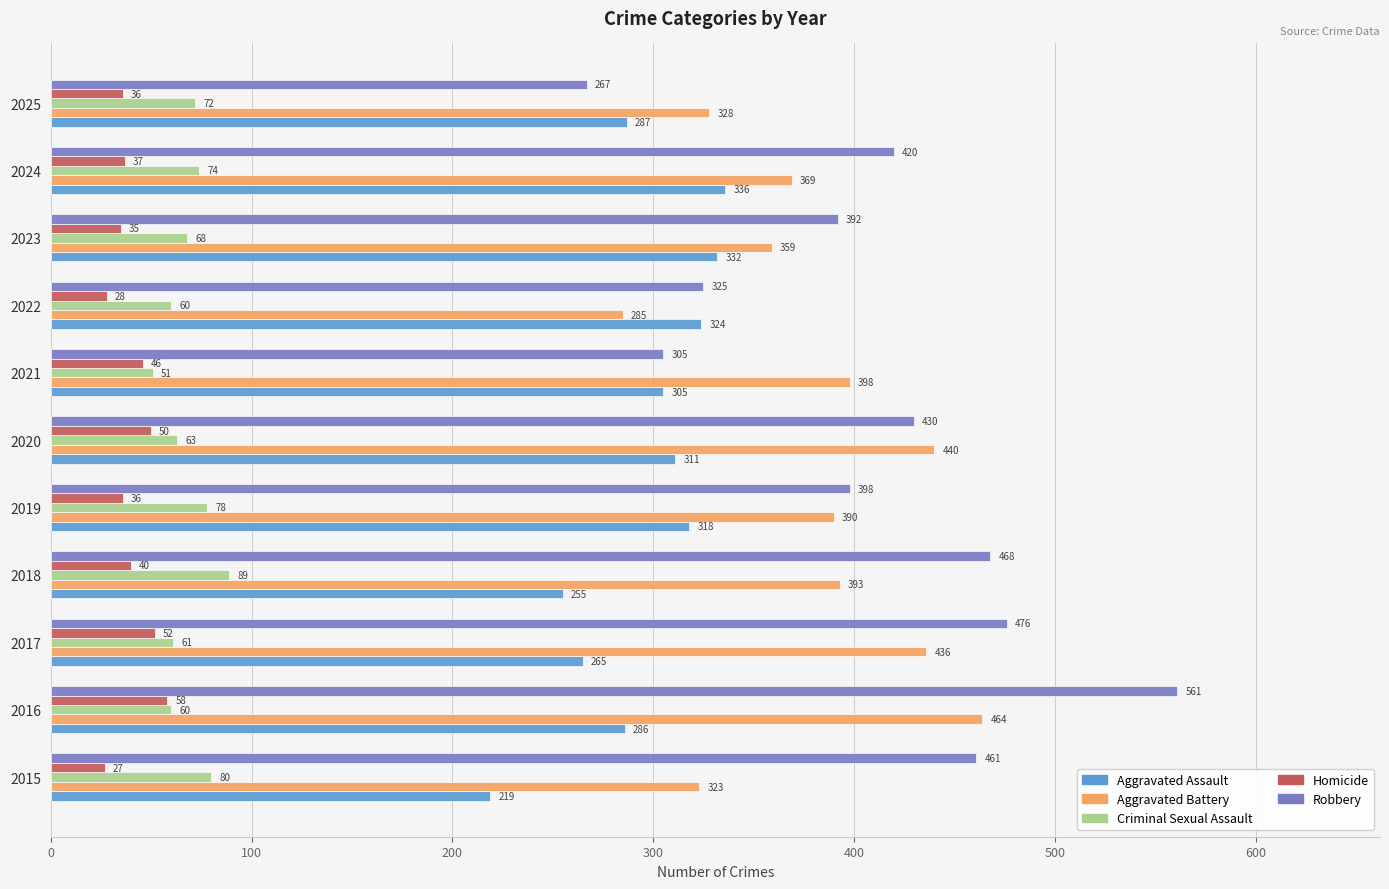

Rank the categories by Robbery value from highest to lowest.

2016, 2017, 2018, 2015, 2020, 2024, 2019, 2023, 2022, 2021, 2025